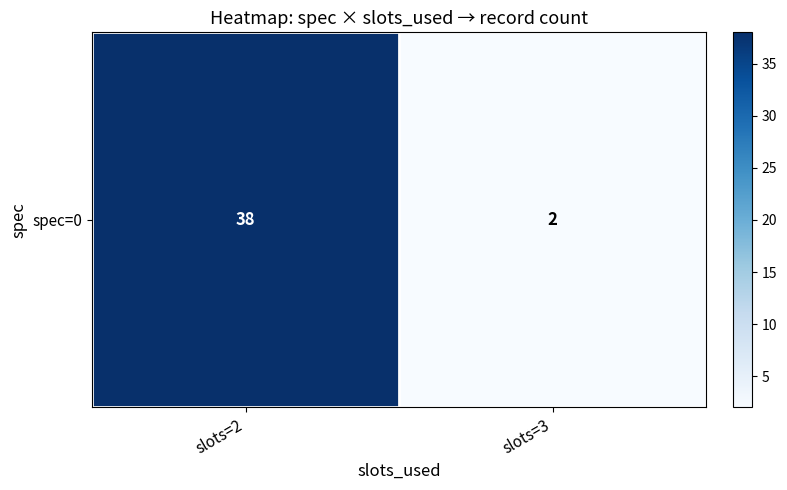

List the labels in order of value, largest first.

slots=2, slots=3